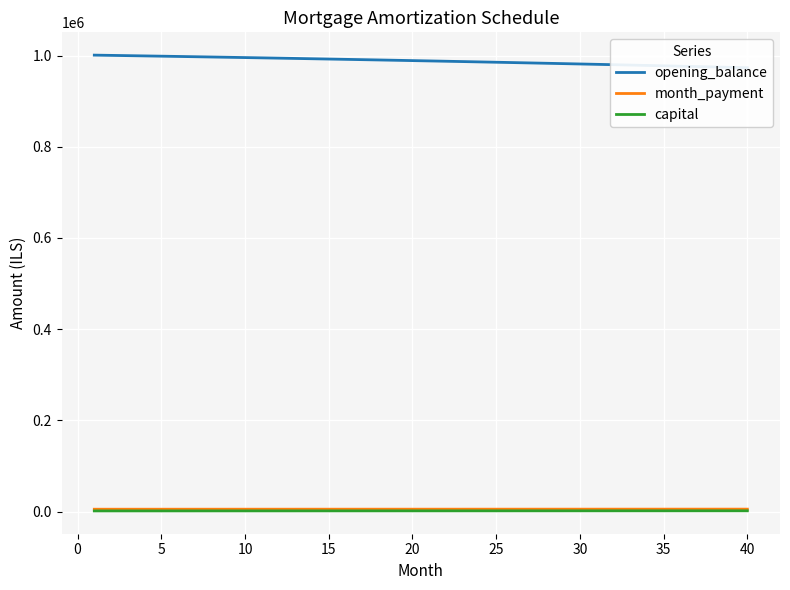

What is the total value across all series at 35?

1002734.1